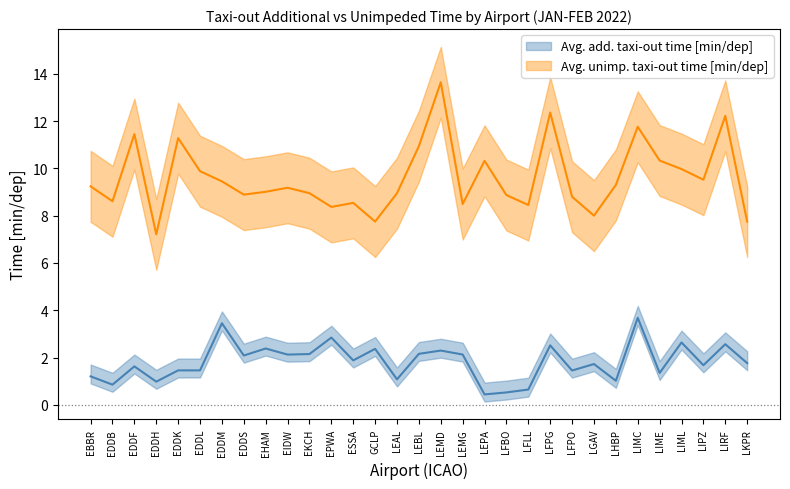

Rank the categories by Avg. add. taxi-out time [min/dep] value from highest to lowest.

LIMC, EDDM, EPWA, LIML, LIRF, LFPG, EHAM, GCLP, LEMD, LEBL, EKCH, LEMG, EIDW, EDDS, ESSA, LKPR, LGAV, LIPZ, EDDF, EDDK, EDDL, LFPO, LIME, EBBR, LEAL, LHBP, EDDH, EDDB, LFLL, LFBO, LEPA